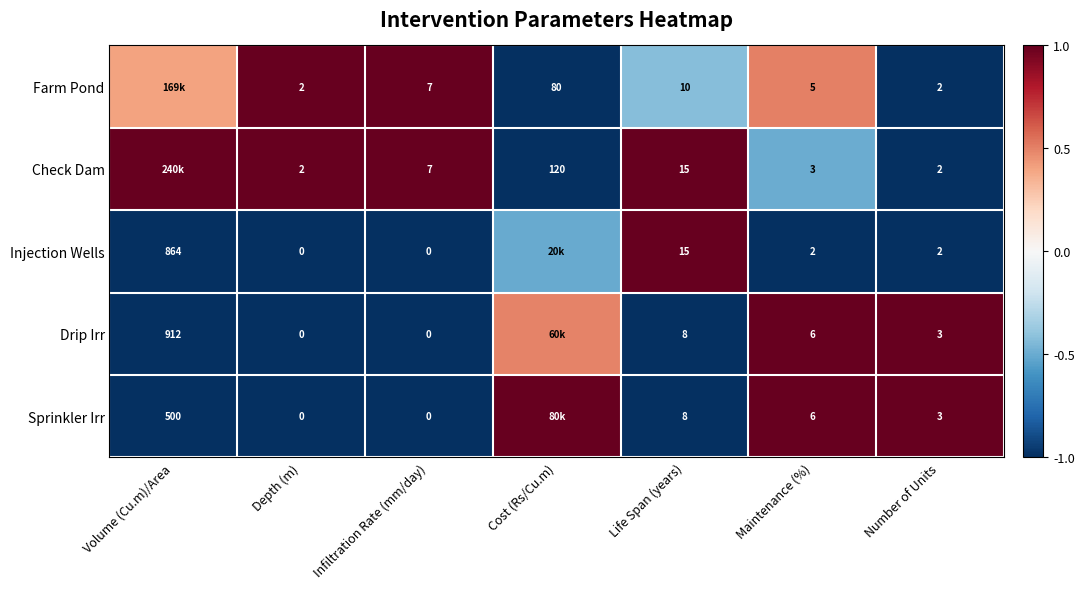

Is the value of Check Dam at Depth (m) greater than the value of Drip Irr at Infiltration Rate (mm/day)?

Yes